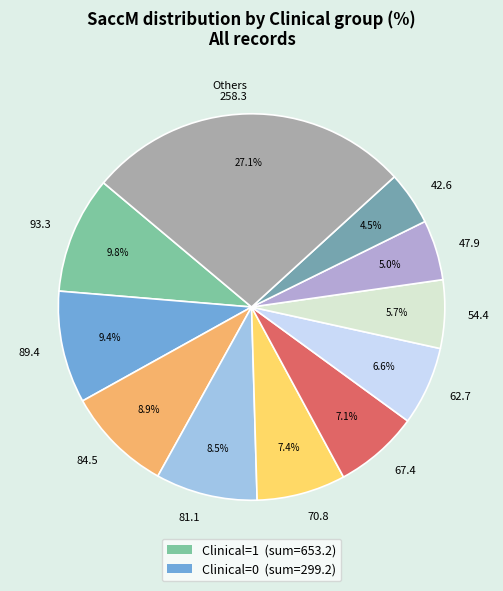

Which slice is the smallest?

42.6